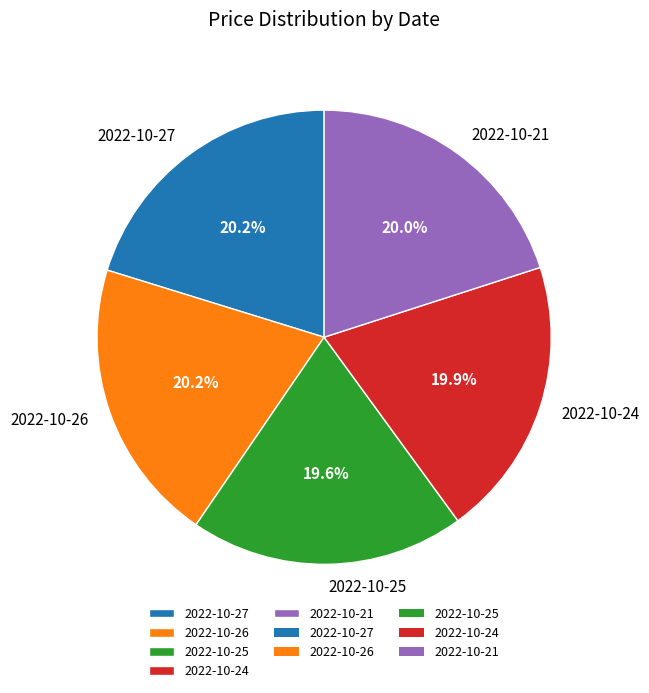

What is the total percentage of 2022-10-27 and 2022-10-25?

39.8%